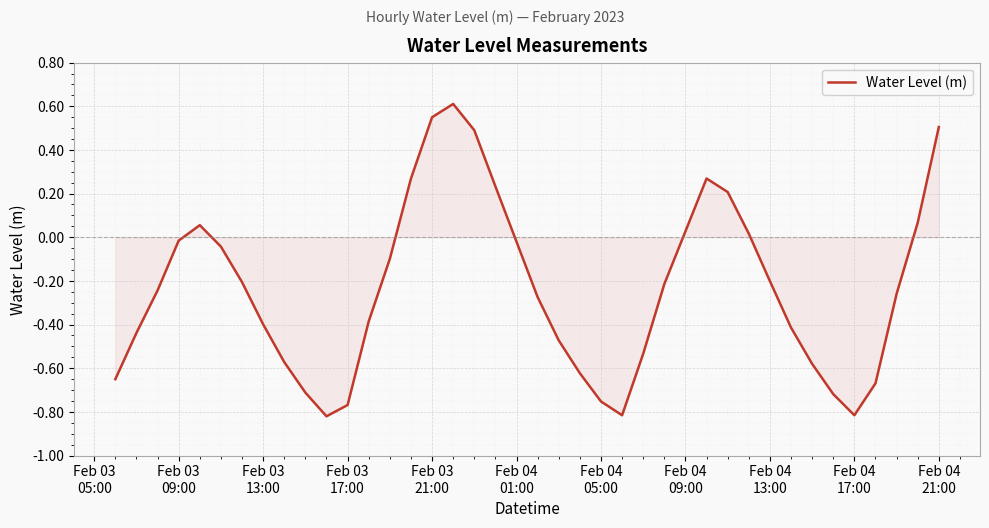

What is the greatest value displayed?

0.6